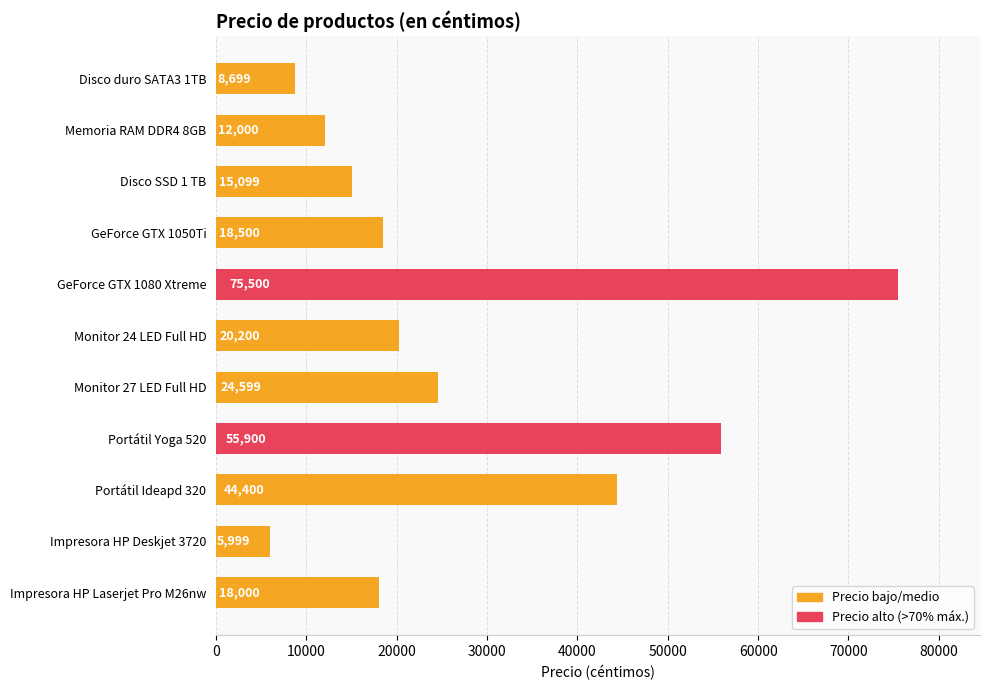

List the labels in order of value, smallest first.

Impresora HP Deskjet 3720, Disco duro SATA3 1TB, Memoria RAM DDR4 8GB, Disco SSD 1 TB, Impresora HP Laserjet Pro M26nw, GeForce GTX 1050Ti, Monitor 24 LED Full HD, Monitor 27 LED Full HD, Portátil Ideapd 320, Portátil Yoga 520, GeForce GTX 1080 Xtreme